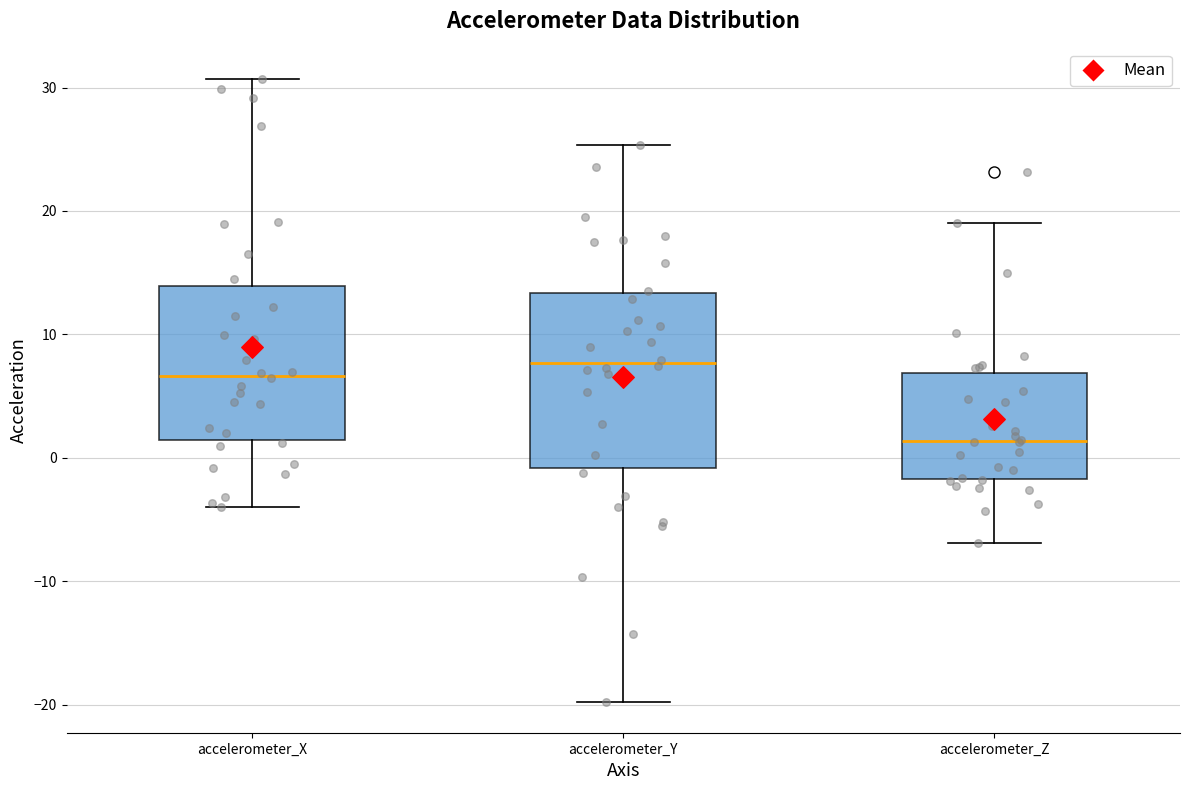

Reading left to right, read every box against the y-axis: the position of its median line, the range the box covers, and the ends of its whiskers. The values are not printed on the chart, so give them approximately, as read against the axis.

accelerometer_X: median 7, box 1 to 14, whiskers -4 to 31
accelerometer_Y: median 8, box -1 to 13, whiskers -20 to 25
accelerometer_Z: median 1, box -2 to 7, whiskers -7 to 19